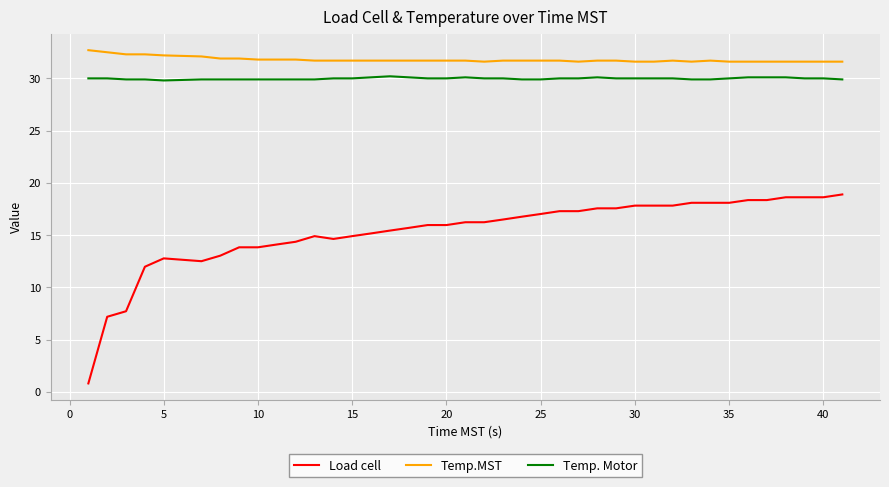

List the series in order of their peak value, highest first.

Temp.MST, Temp. Motor, Load cell